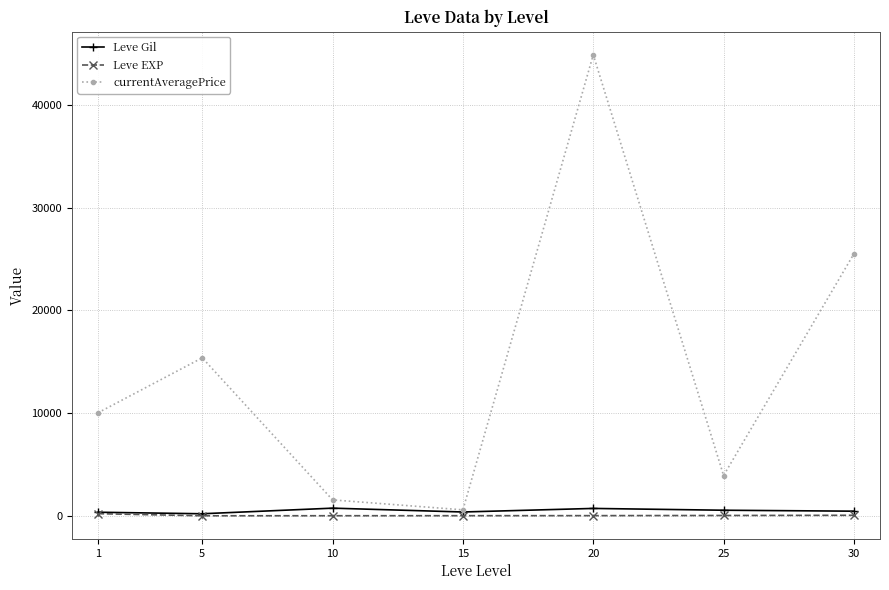

What is the average value of the Leve EXP series?

48.9